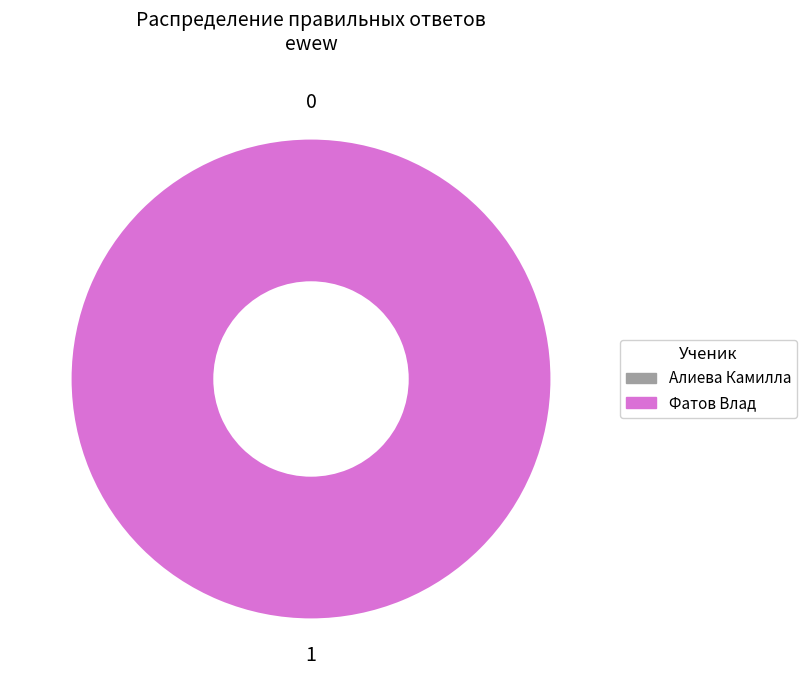

The Алиева Камилла slice represents 0% of the pie. True or false?

True